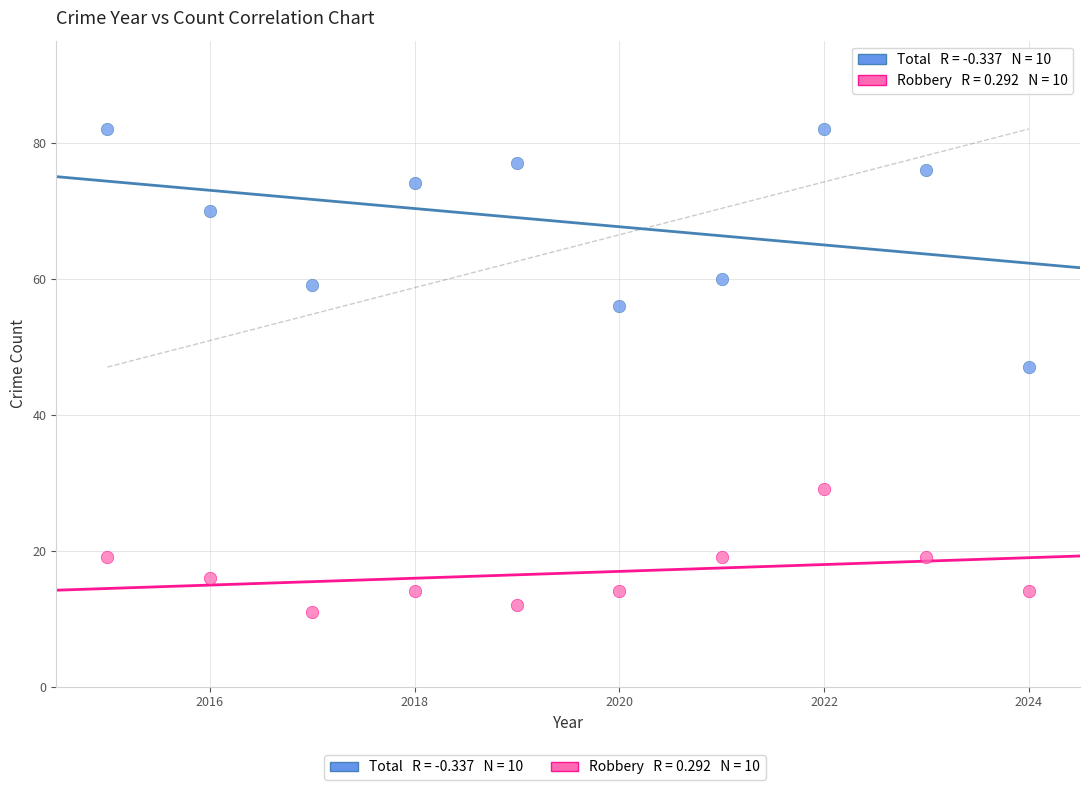

Across all data points, what is the range of Y values (max minus min)?

71